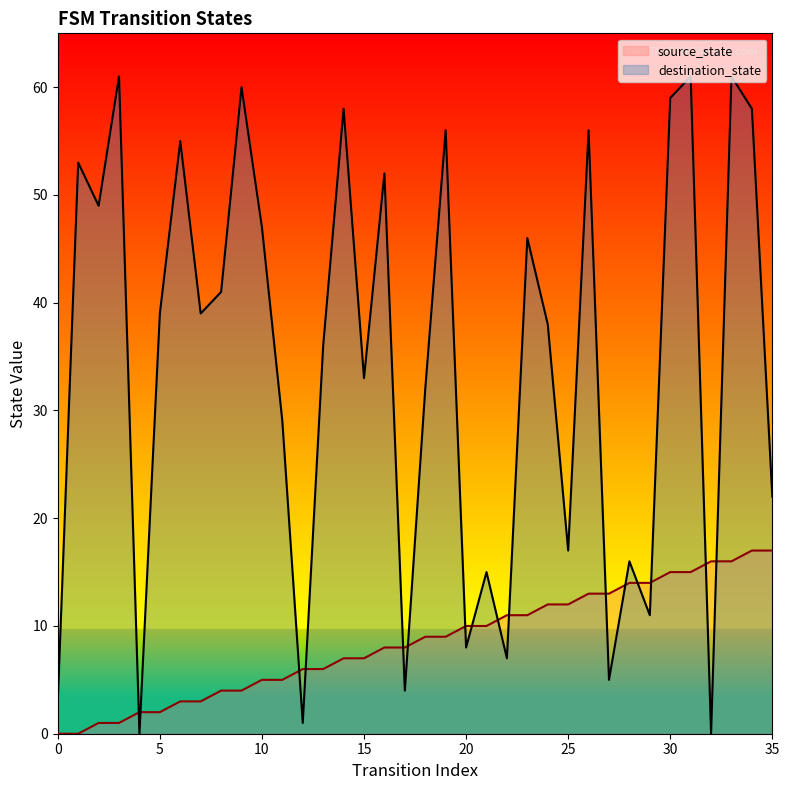

How many lines are shown in the chart?

2